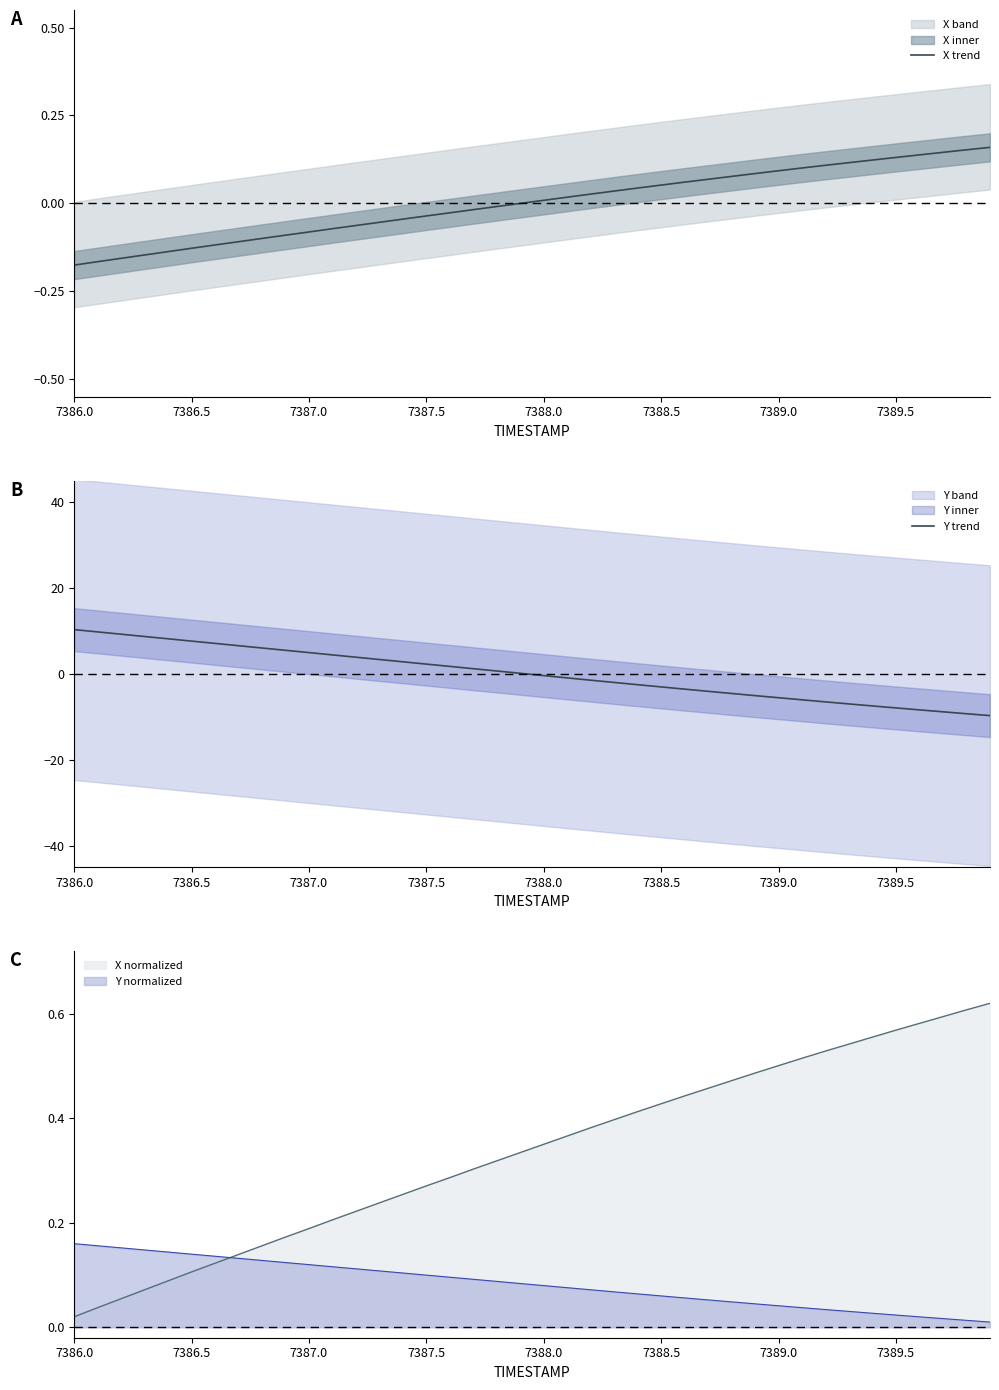

The value of Y trend at 7386.5 is 7.6. True or false?

True